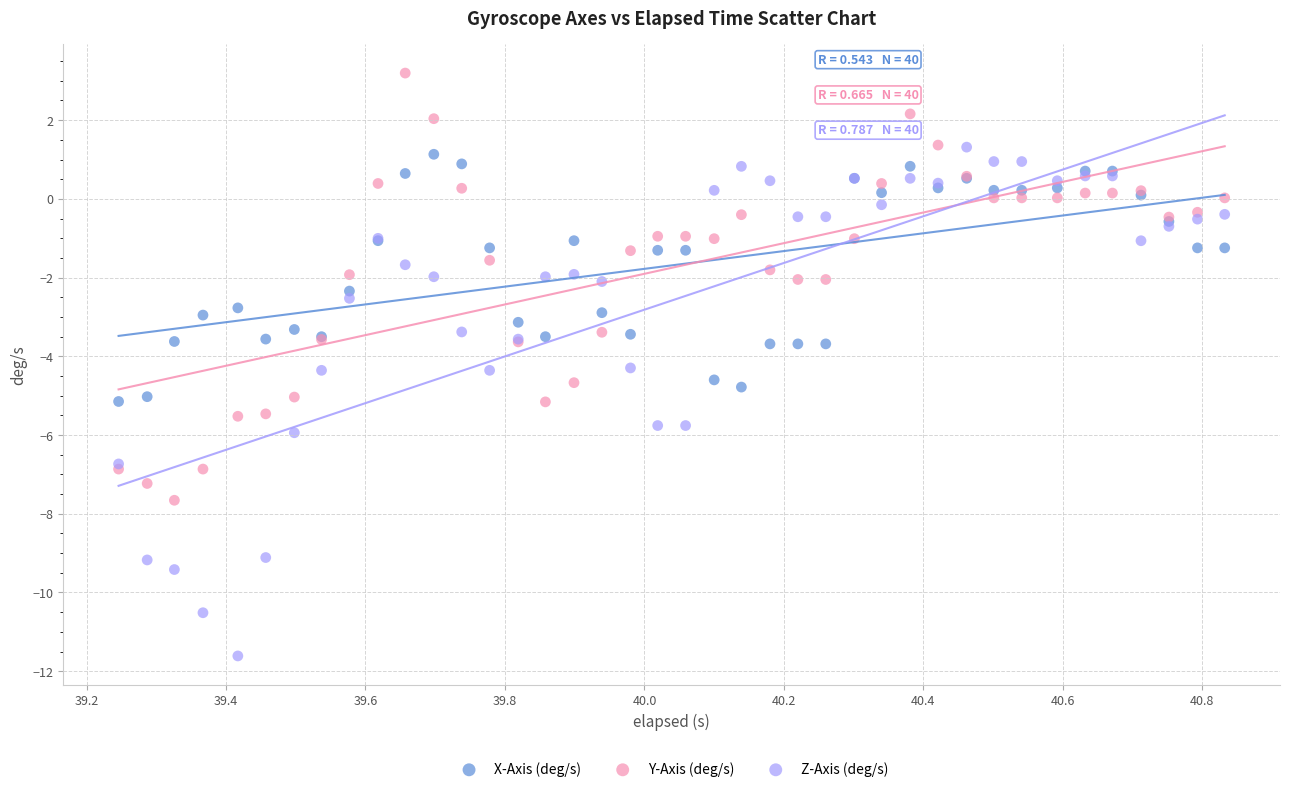

What are all the series names shown in the legend?

X-Axis (deg/s), Y-Axis (deg/s), Z-Axis (deg/s)